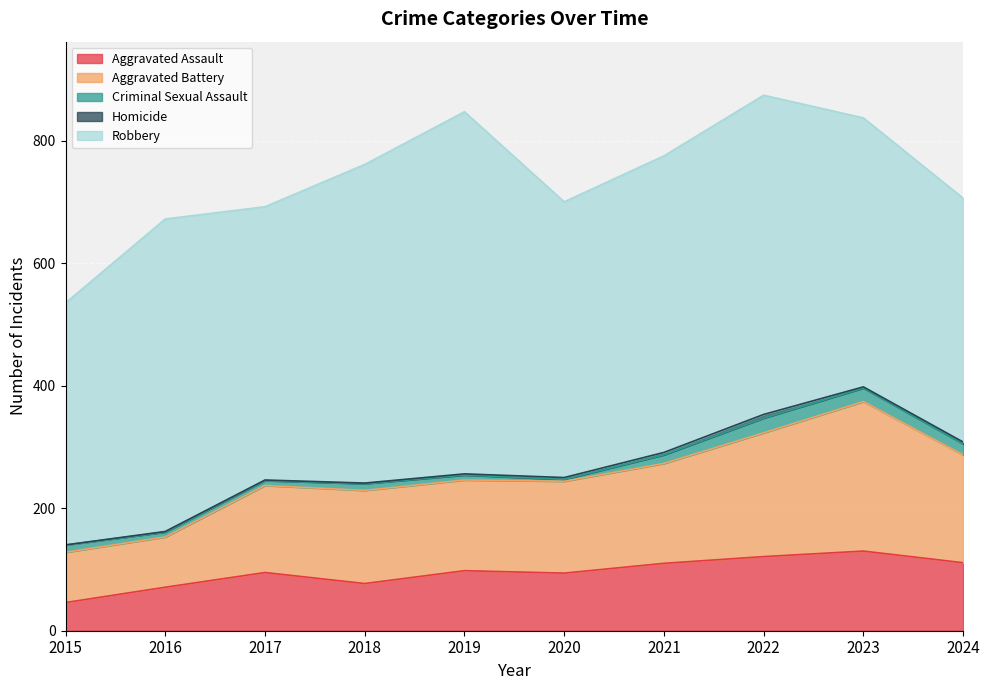

True or false: Aggravated Battery has a value of 176 at 2024.

True